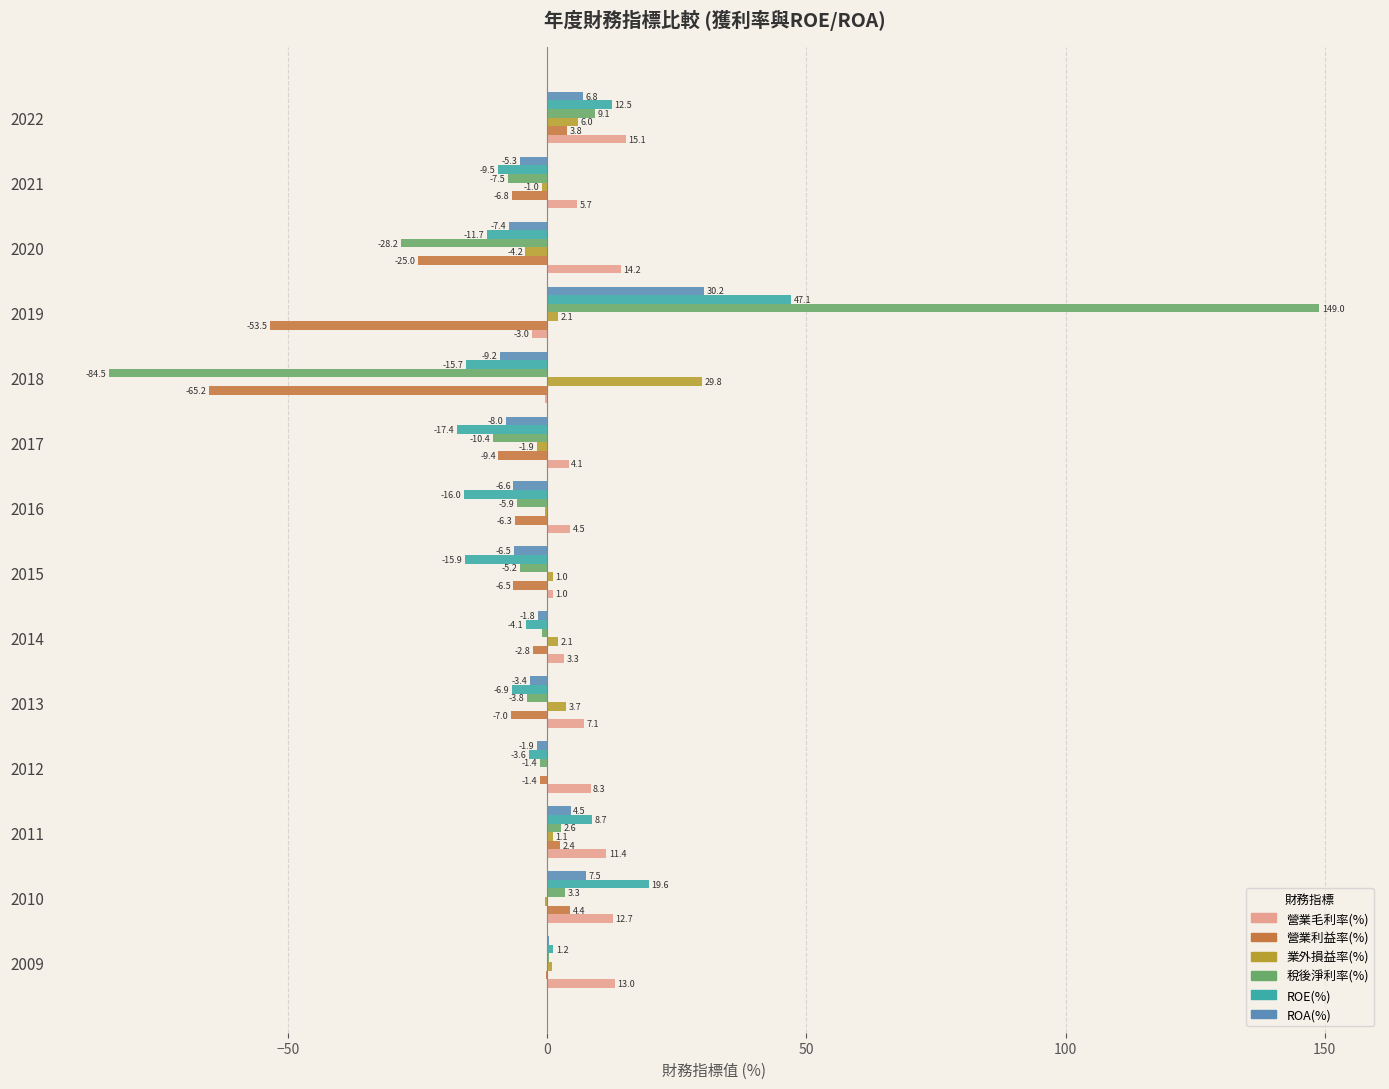

Which series has the largest total across all categories?

營業毛利率(%)